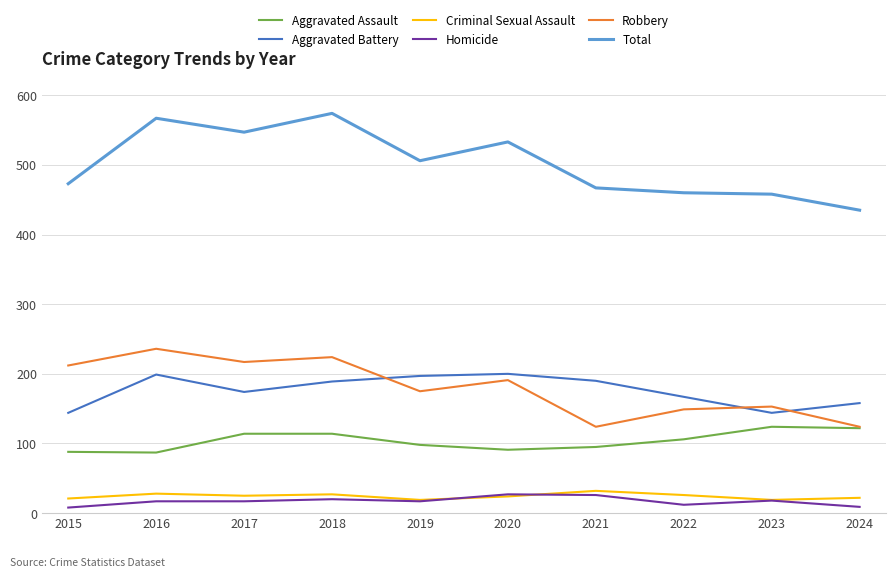

Which series has the largest total across all categories?

Total